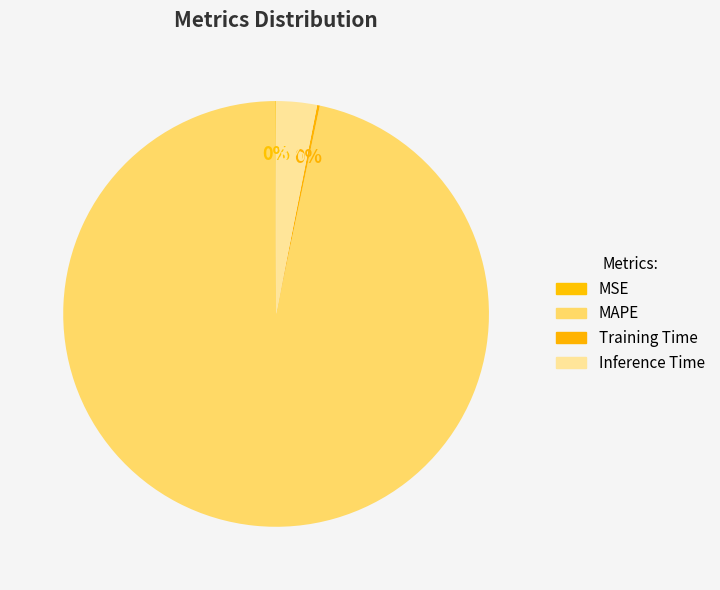

The MAPE slice represents 90% of the pie. True or false?

False